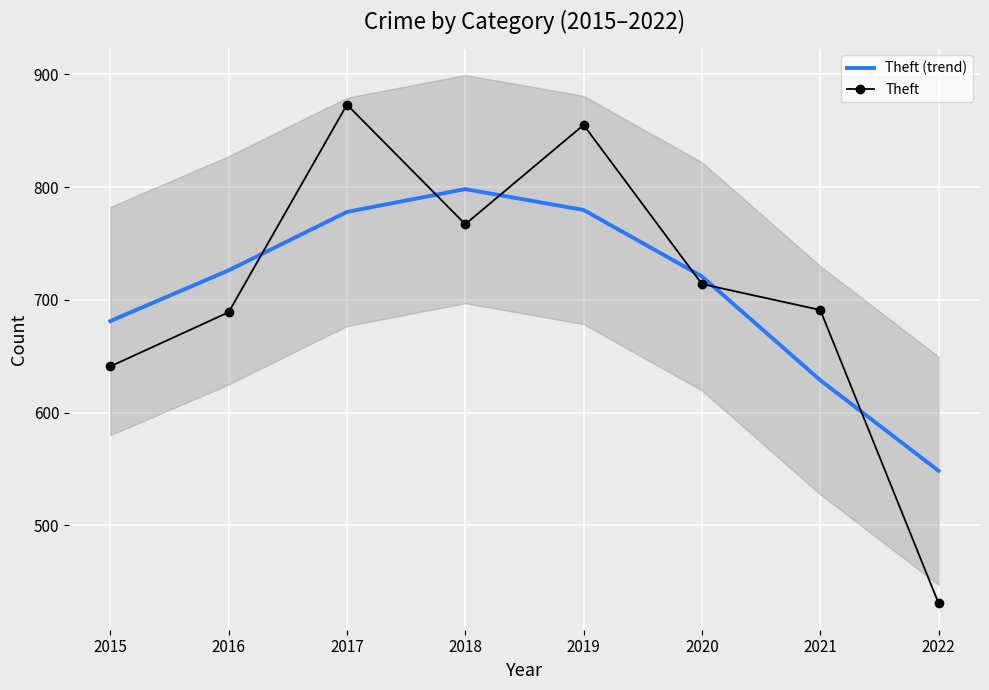

What is the minimum value for Theft?

431.0